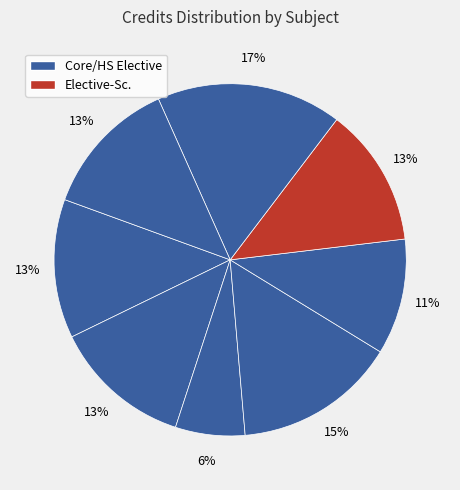

Is there a majority slice in this chart?

No